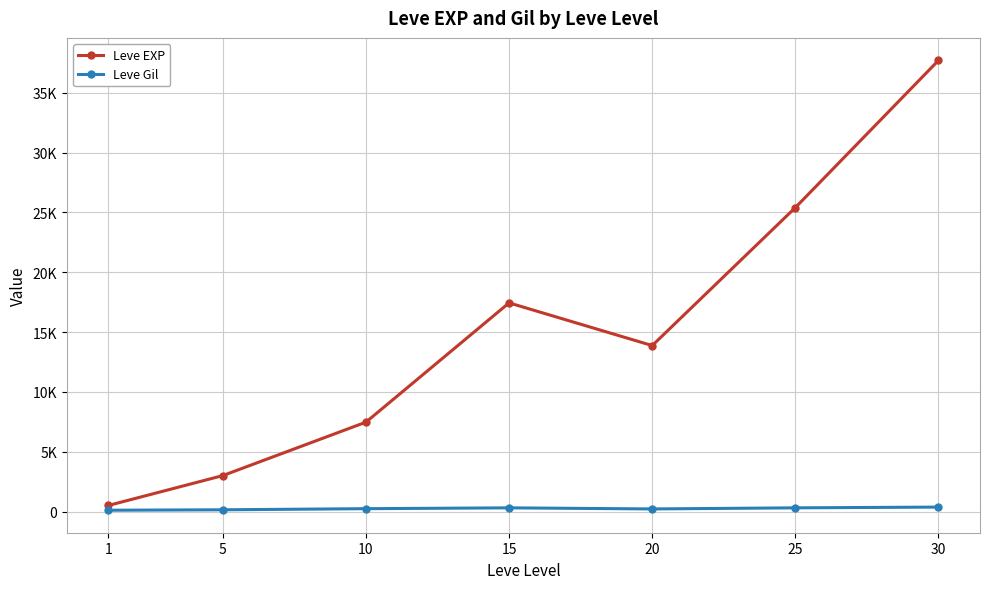

What is the value of the Leve Gil point at the 2nd from the left?

149.3